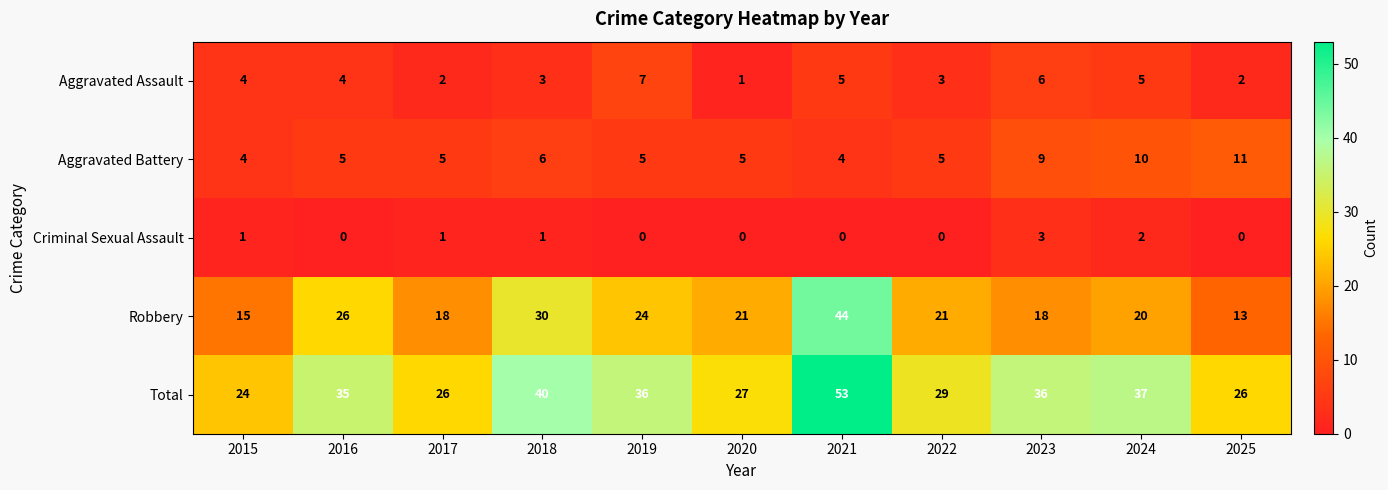

What is the greatest value displayed?

53